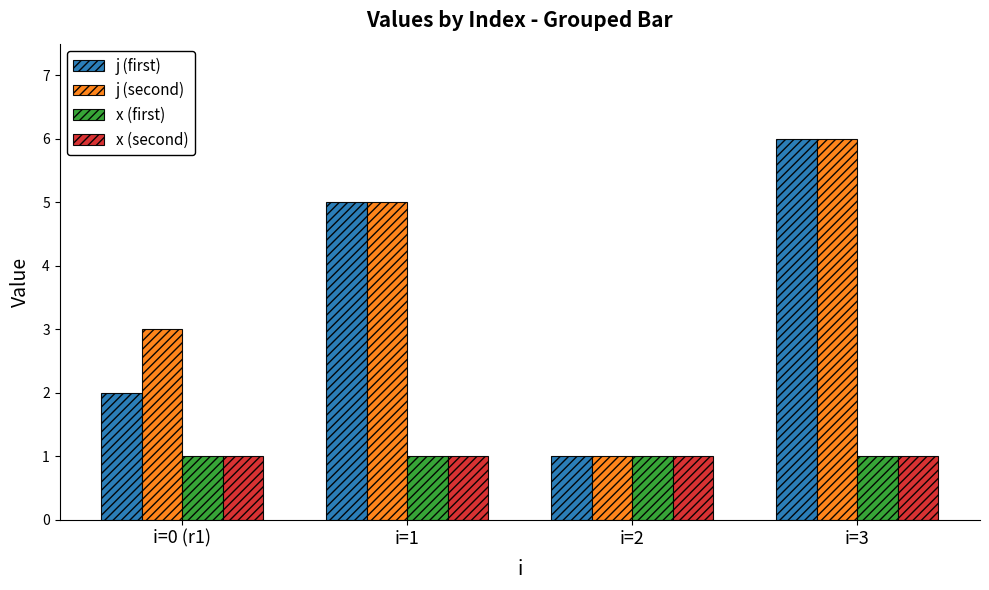

What value does the x (second) series have at i=3?

1